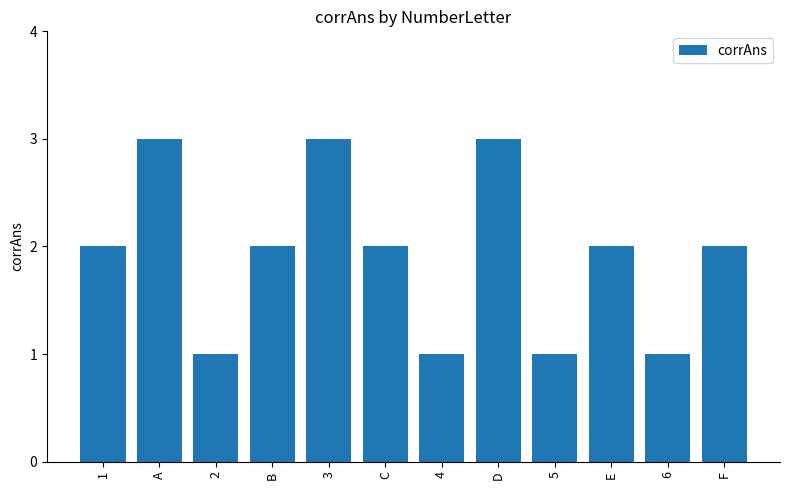

What is the sum of all values?

23